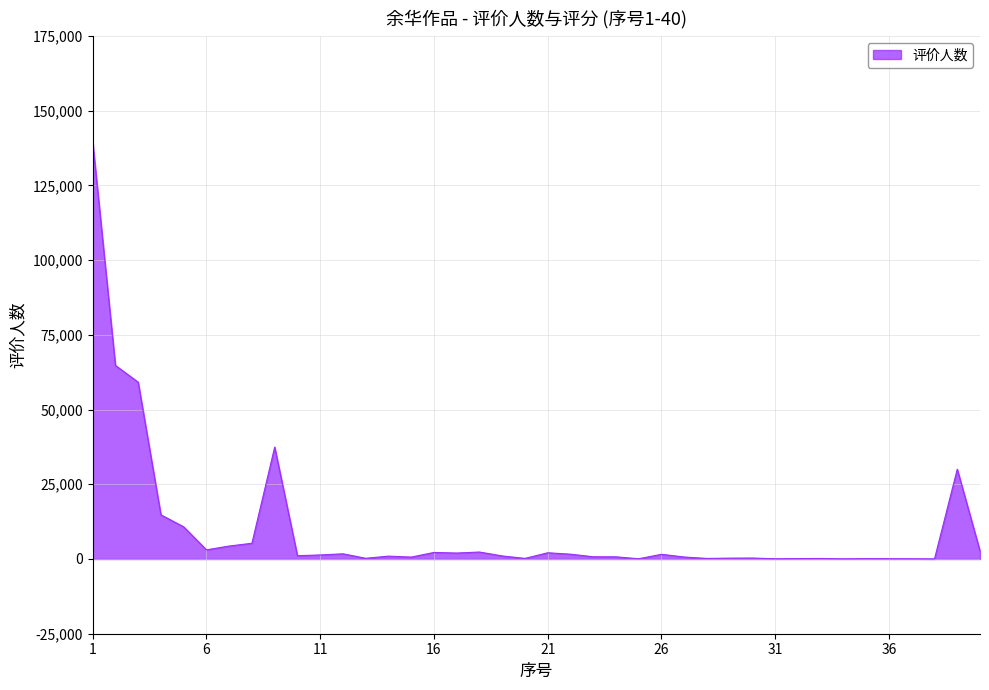

What is the difference between the maximum and minimum values?

139700